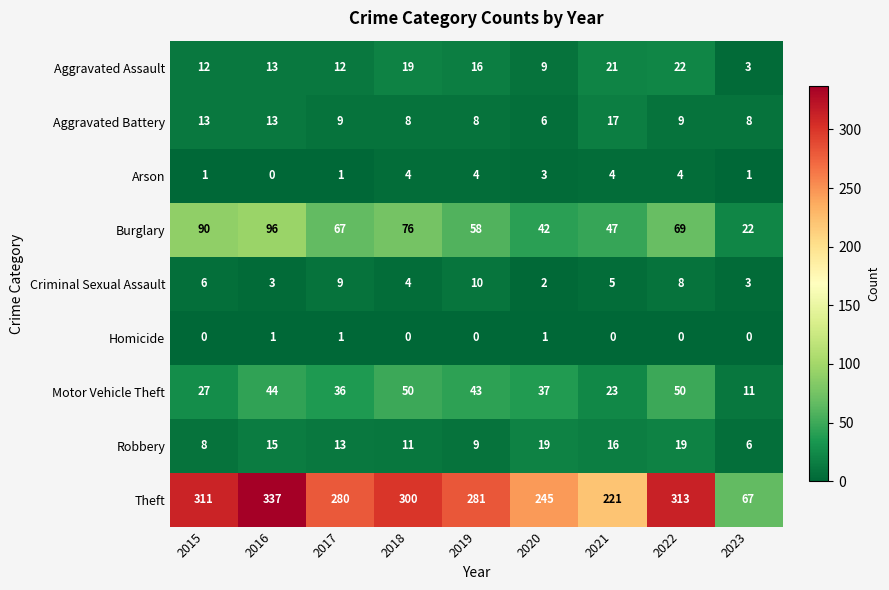

What is the average value of the Aggravated Battery series?

10